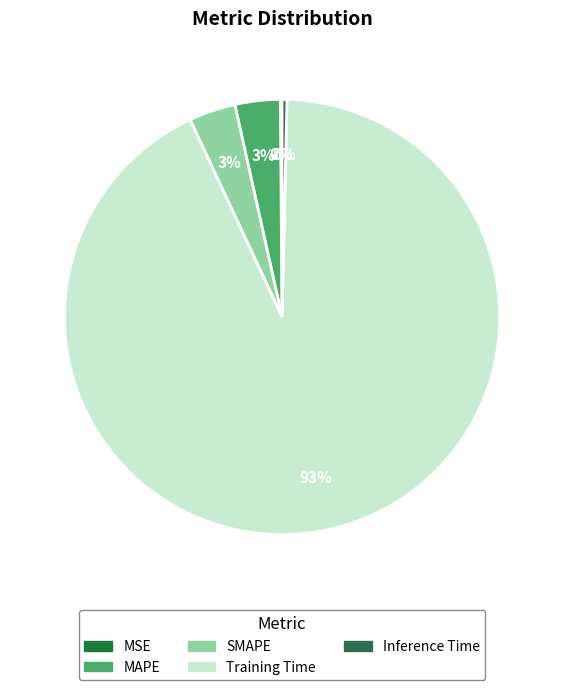

How many slices are in this pie chart?

5